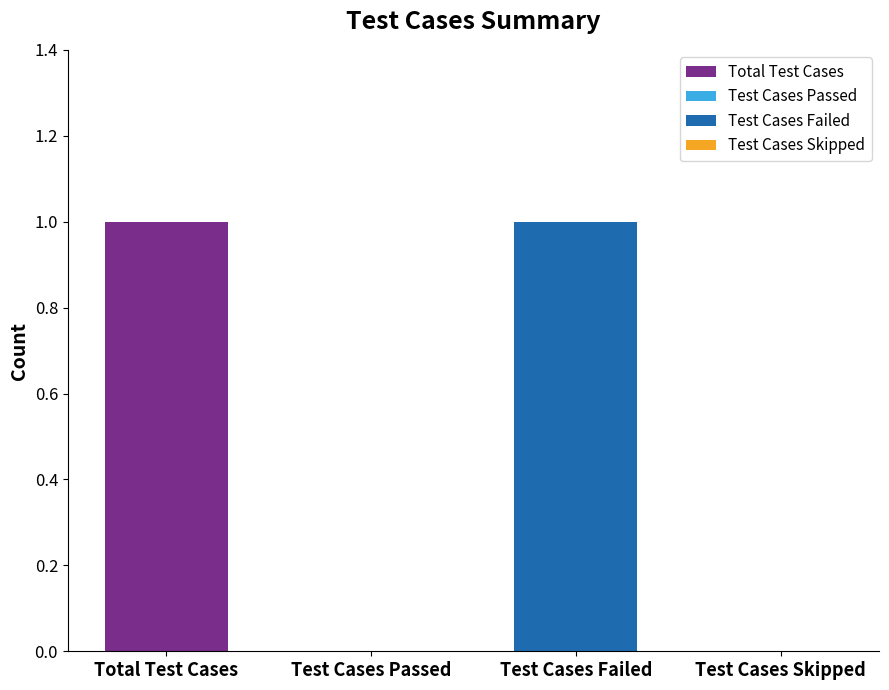

List the labels in order of value, smallest first.

Test Cases Passed, Test Cases Skipped, Total Test Cases, Test Cases Failed